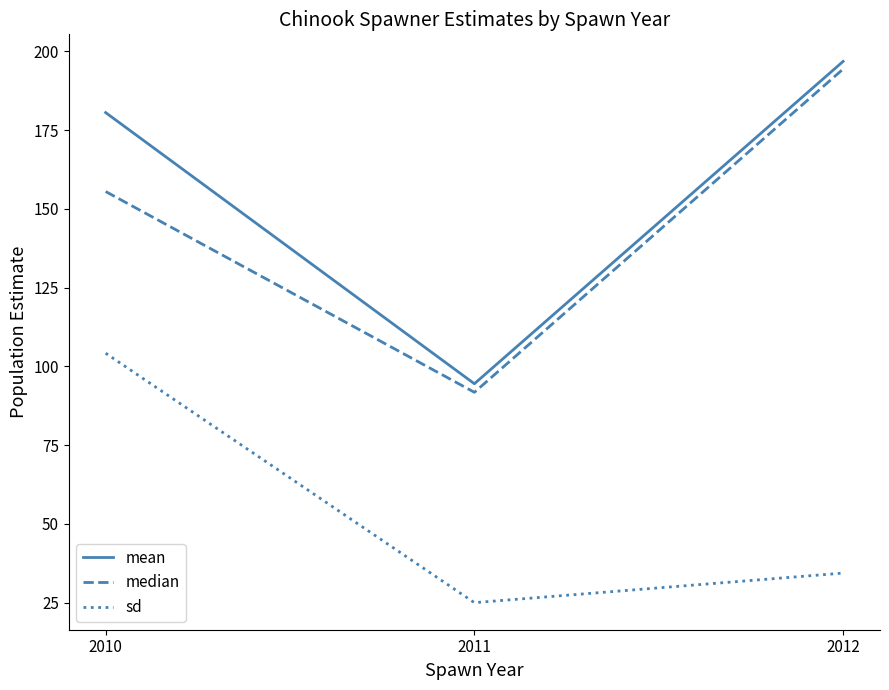

Where does the mean series first go above 180?

2010